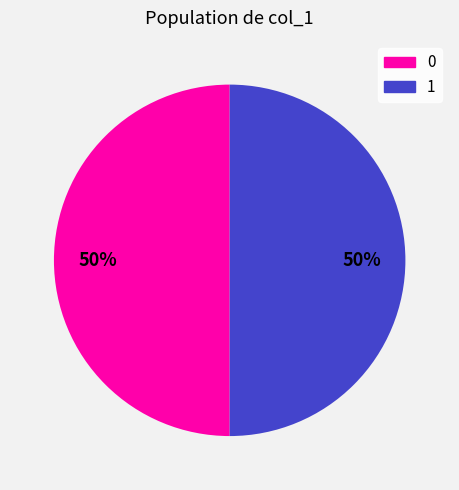

To the nearest percent, what is the average slice percentage?

50%